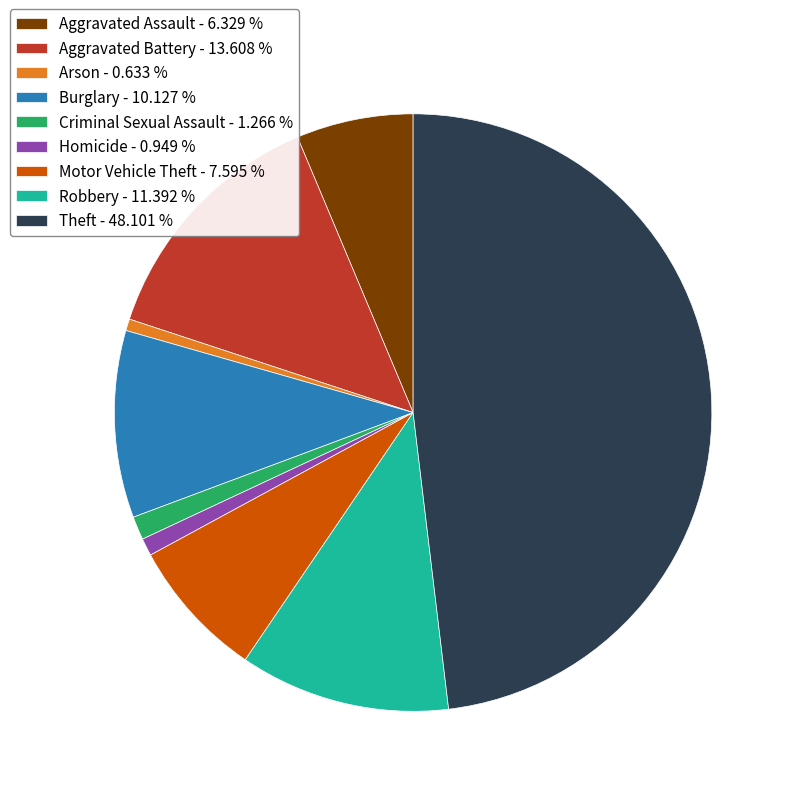

Is the sum of Aggravated Assault - 6.329 % and Aggravated Battery - 13.608 % greater than half?

No